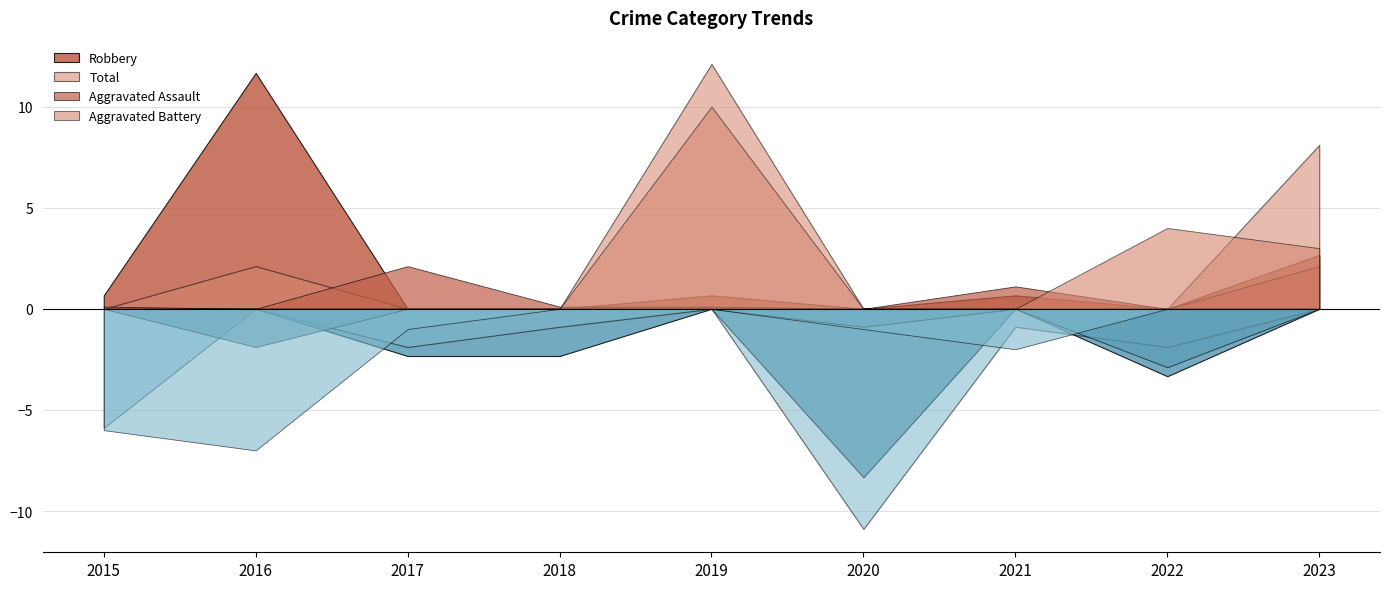

Rank the series by their maximum value, from lowest to highest.

Aggravated Assault, Aggravated Battery, Robbery, Total